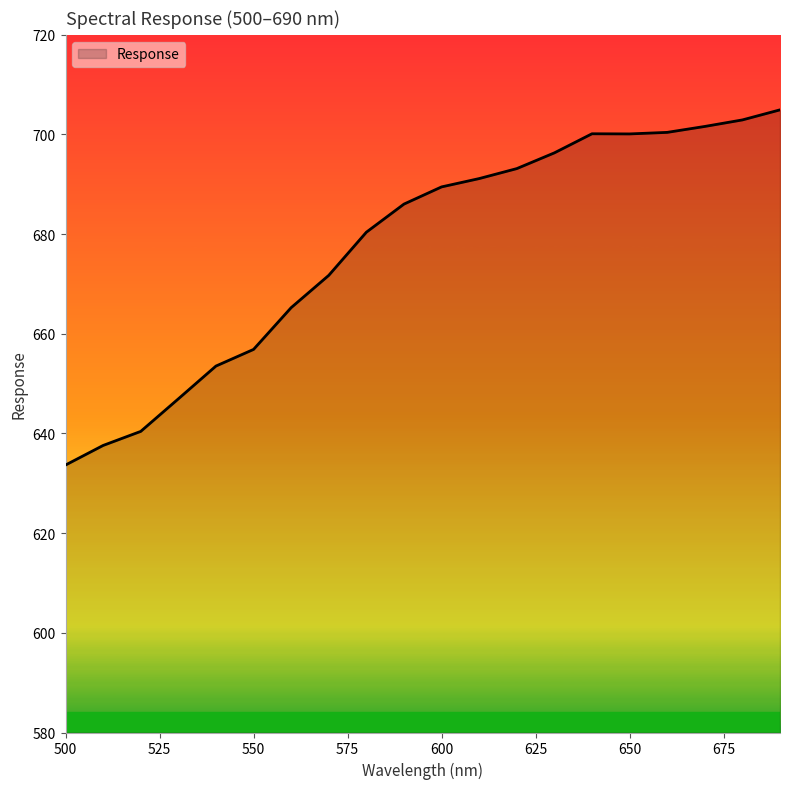

What is the difference between the maximum and minimum values?

71.3